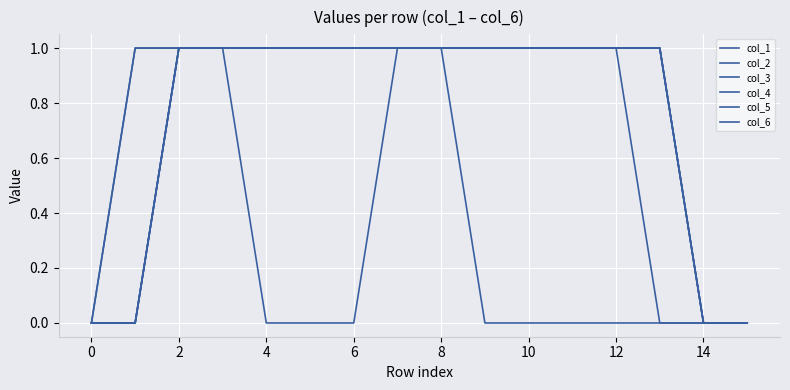

Does the chart display data point markers on the line(s)?

No